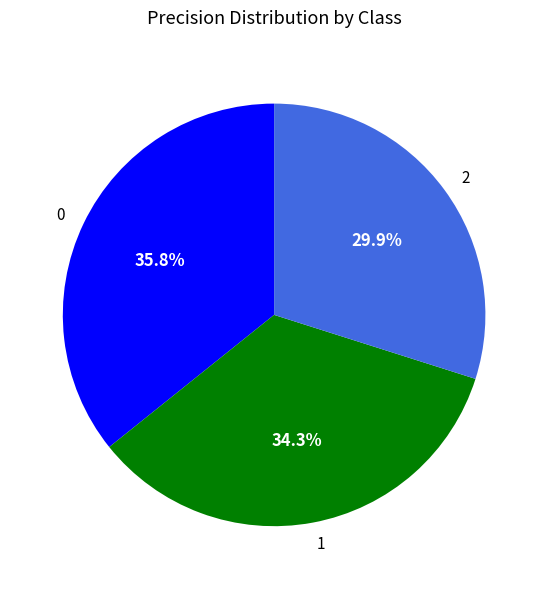

Is the sum of 2 and 1 greater than half?

Yes